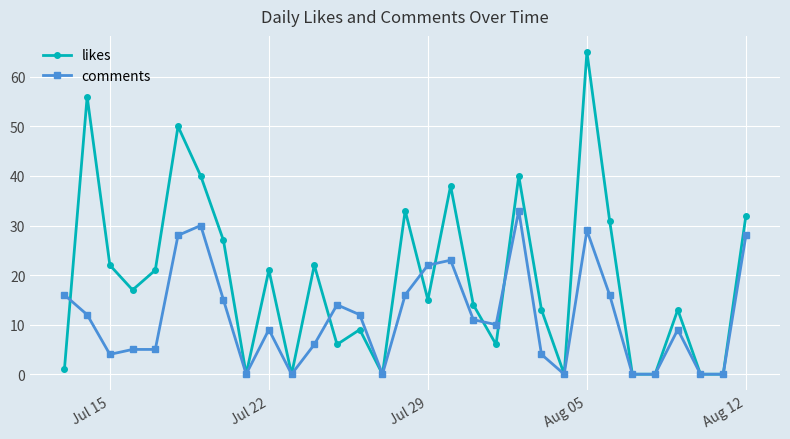

What is the difference between the second highest and minimum values in the likes series?

56